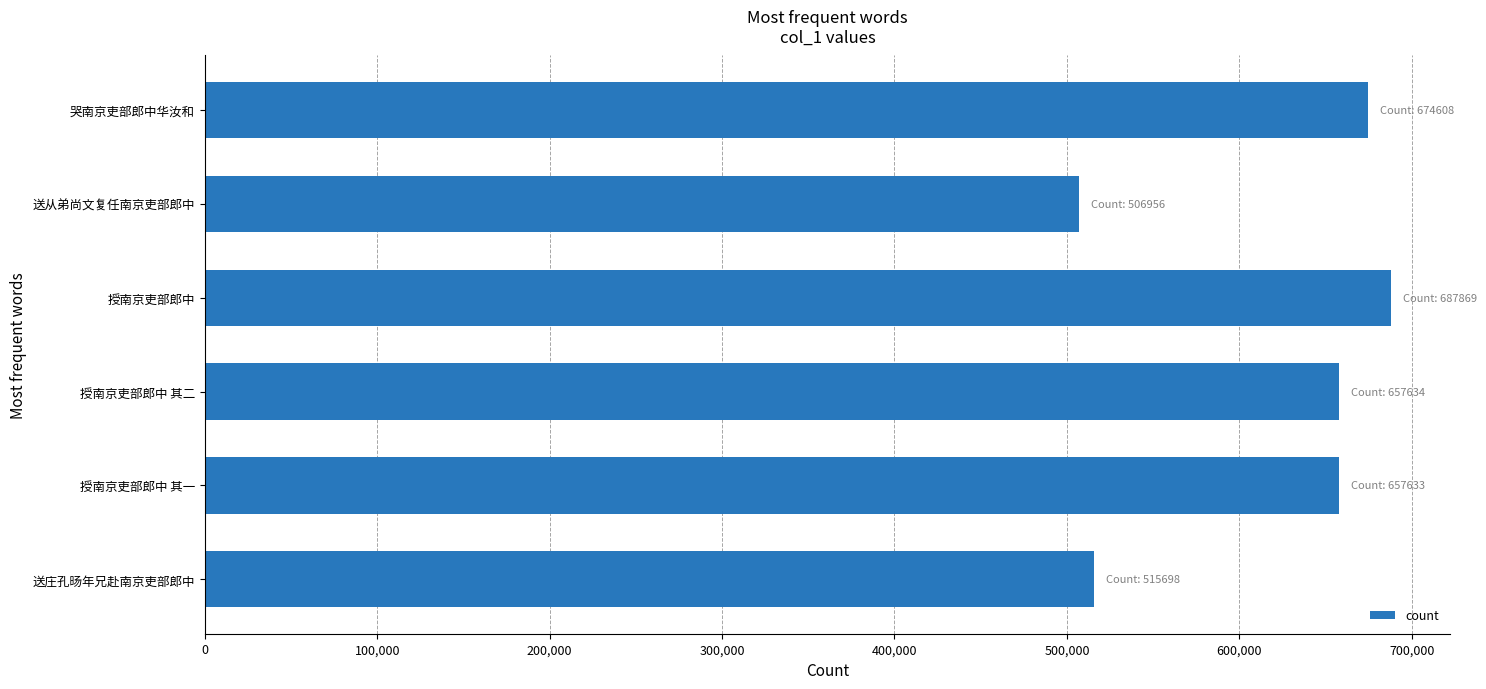

Which label corresponds to the largest value in the chart?

授南京吏部郎中